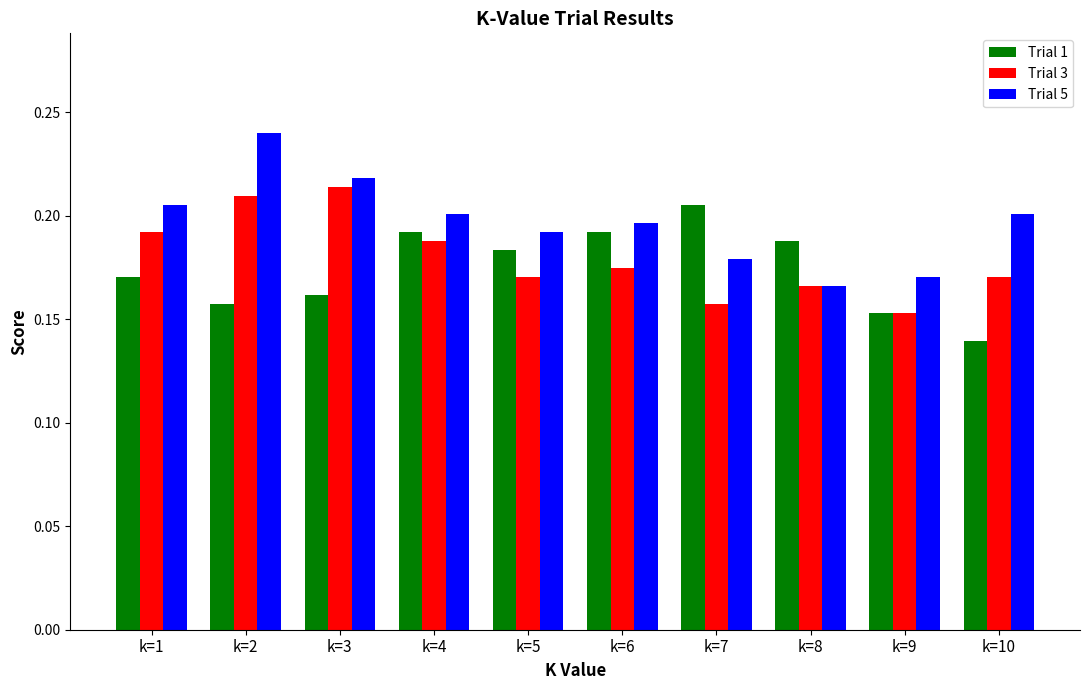

How many bars are there in each group?

3